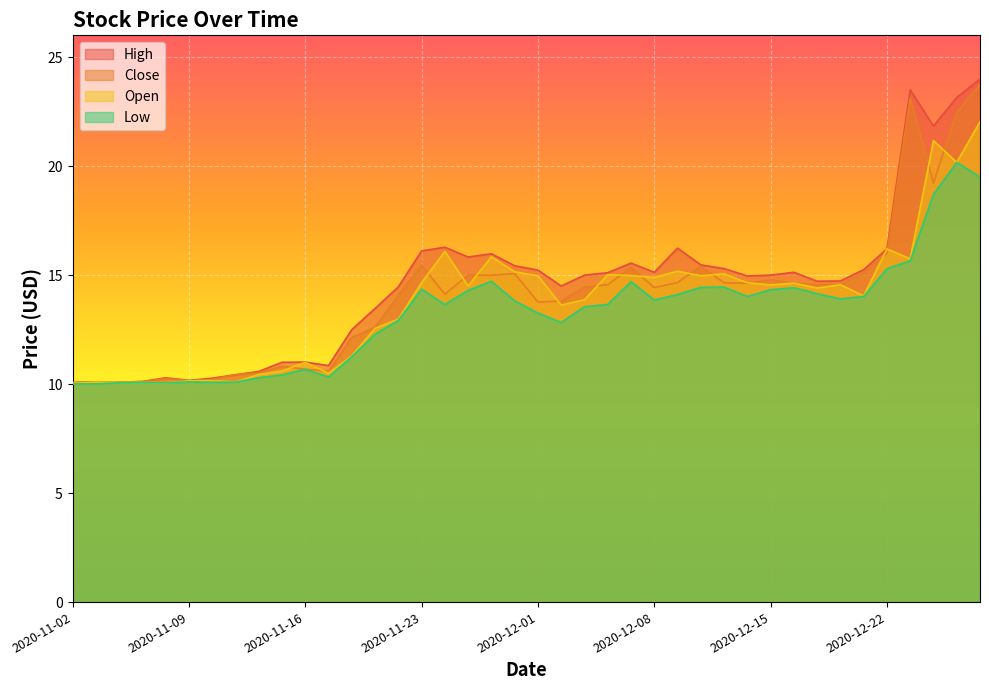

What is the average value of the Close series?

14.0